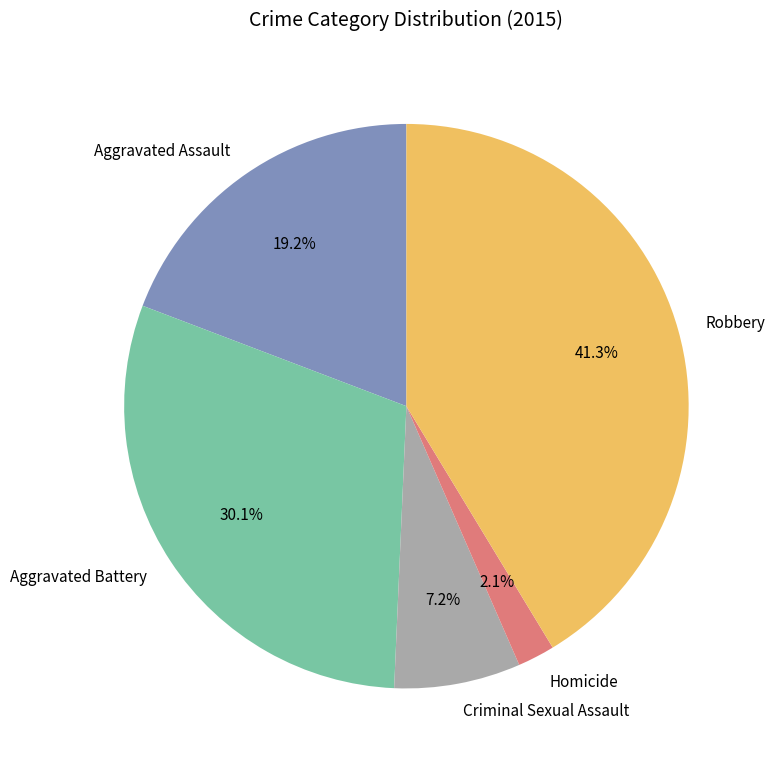

Which category has the biggest portion of the pie?

Robbery